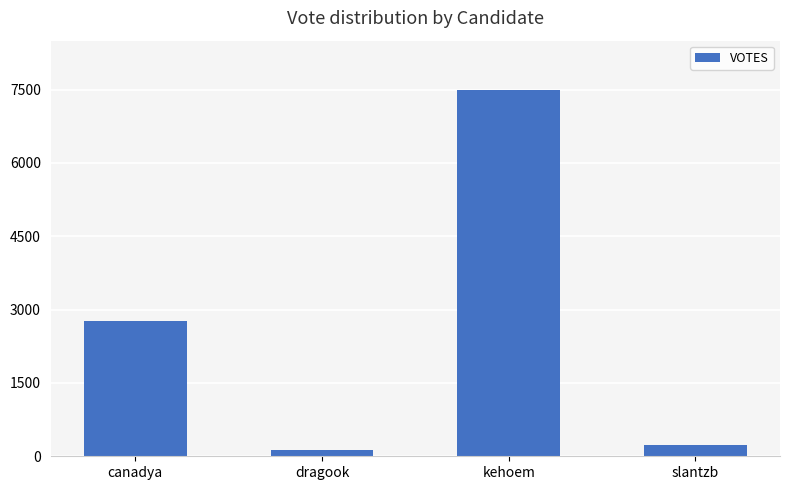

What is the difference between the values at kehoem and dragook?

7374